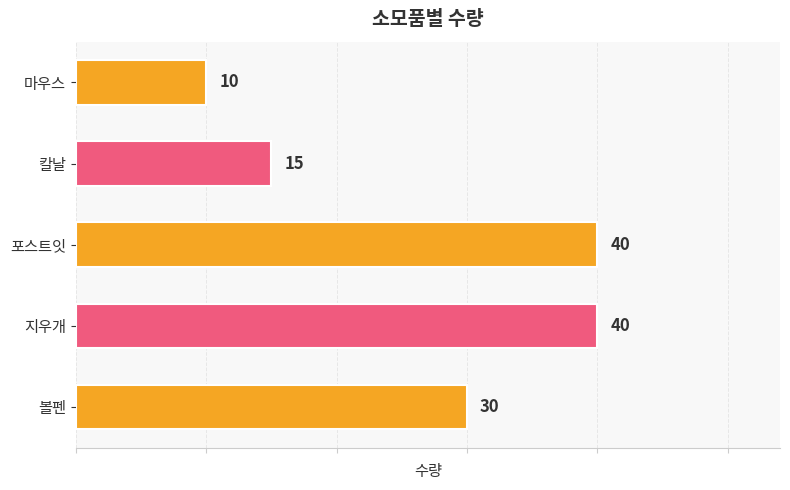

Reading top to bottom, extract all data points from this chart.

10	15	40	40	30